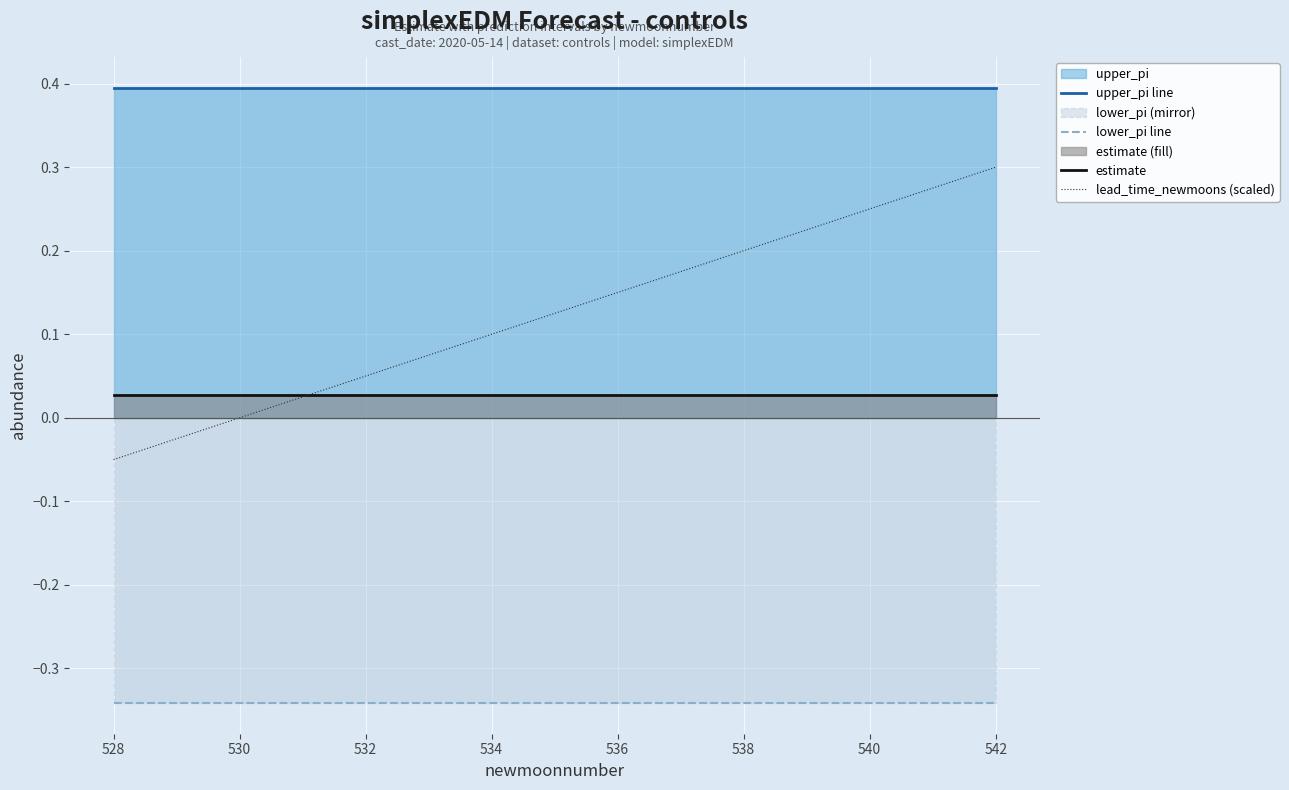

How many series are shown in this chart?

4